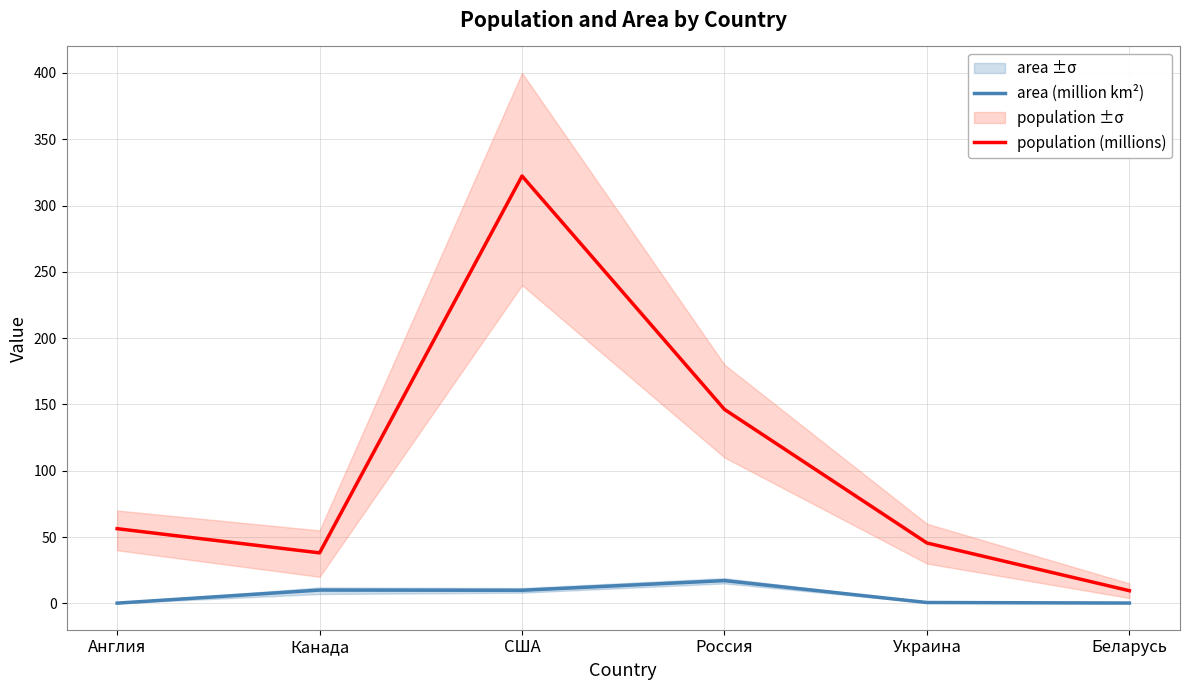

The population (millions) series shows 88.3 at Англия. True or false?

False